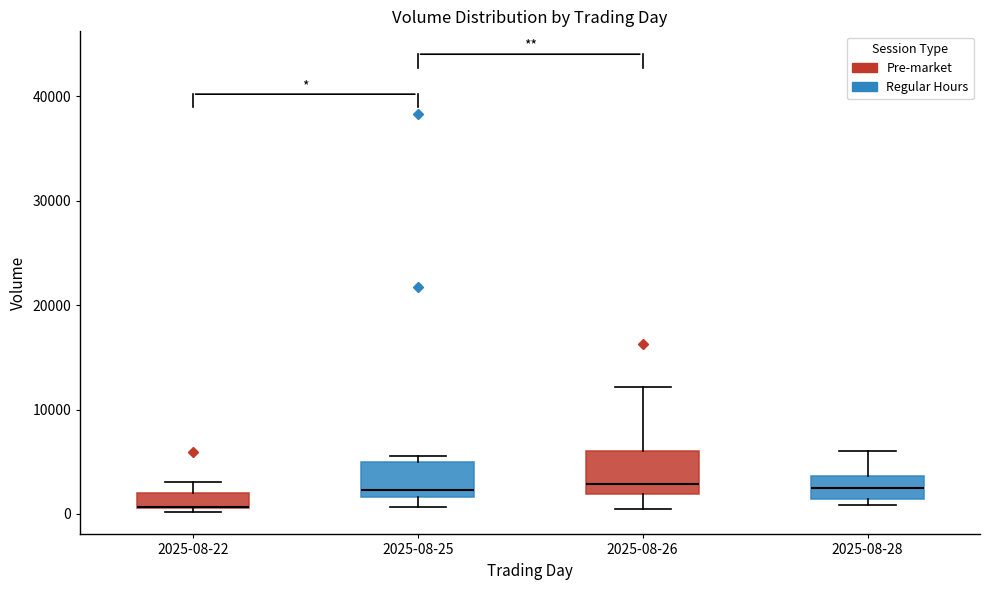

Where is the upper edge of the box for 2025-08-26 on the y-axis? The values are not printed on the chart, so give them approximately, as read against the axis.

6000